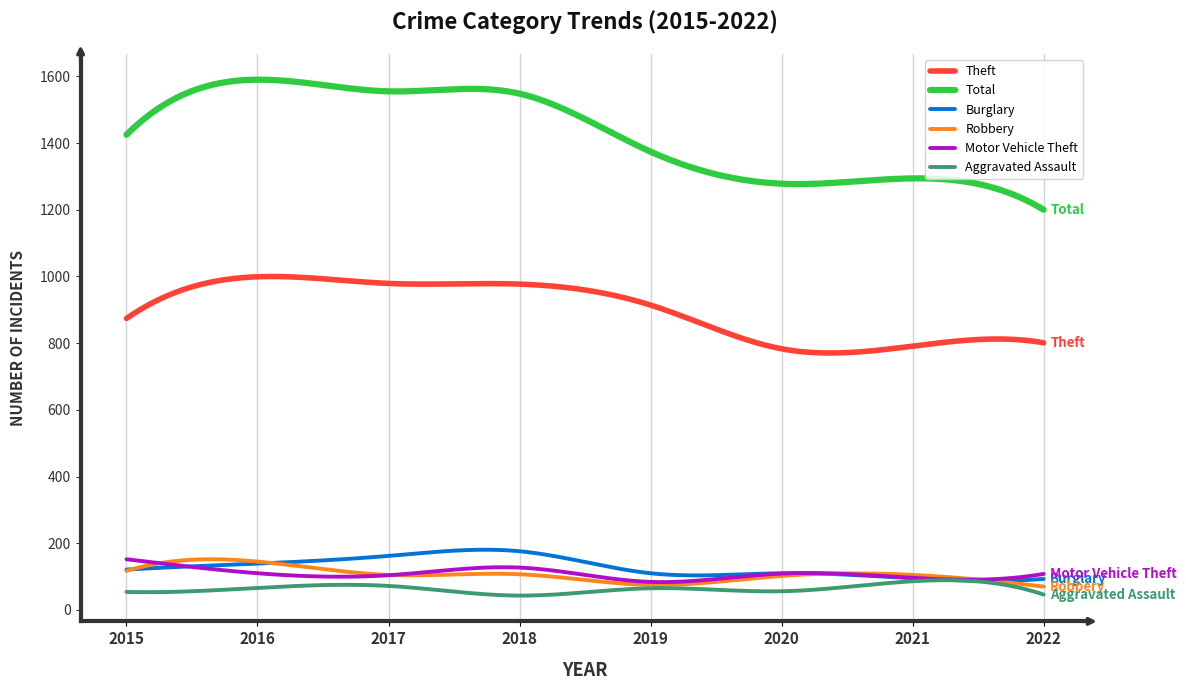

Which series has the largest range (max minus min)?

Total